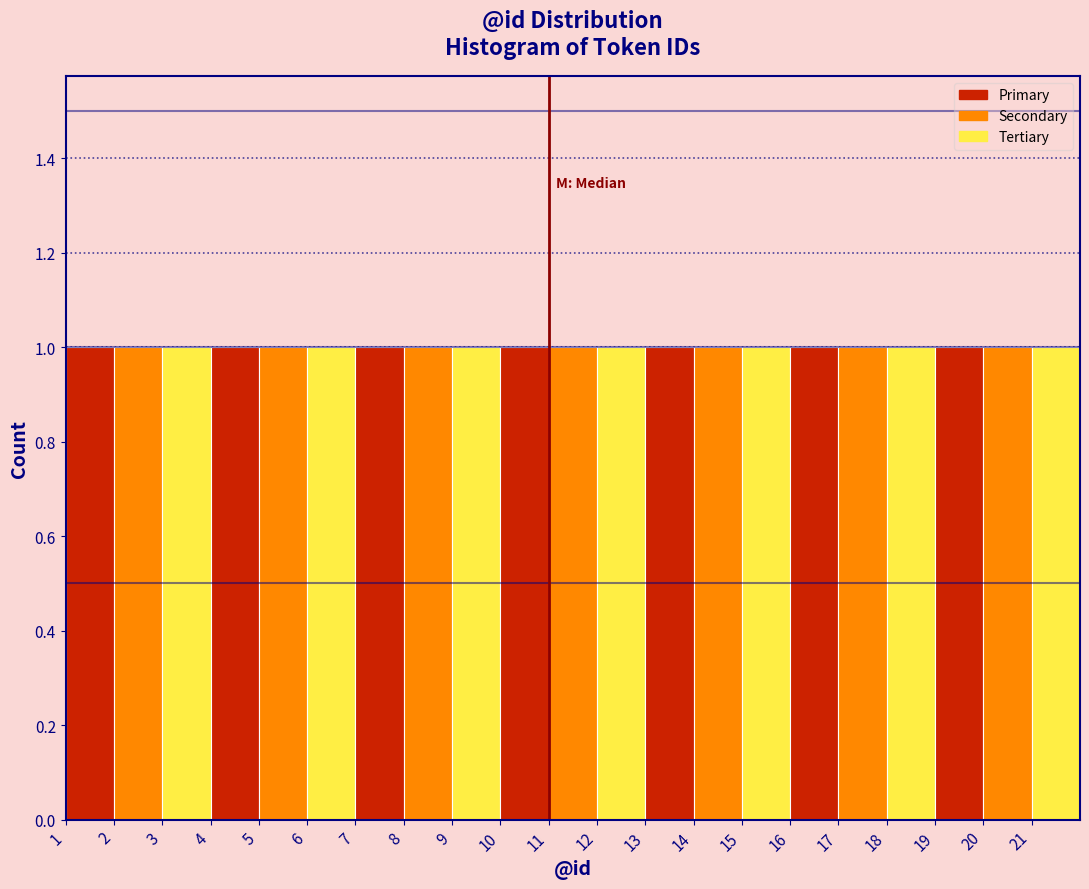

Reading left to right, transcribe this chart: for each bar, give the range it covers on the x-axis and its height. The values are not printed on the chart, so give them approximately, as read against the axis.

1 to 2: 1
2 to 3: 1
3 to 4: 1
4 to 5: 1
5 to 6: 1
6 to 7: 1
7 to 8: 1
8 to 9: 1
9 to 10: 1
10 to 11: 1
11 to 12: 1
12 to 13: 1
13 to 14: 1
14 to 15: 1
15 to 16: 1
16 to 17: 1
17 to 18: 1
18 to 19: 1
19 to 20: 1
20 to 21: 1
21 to 22: 1